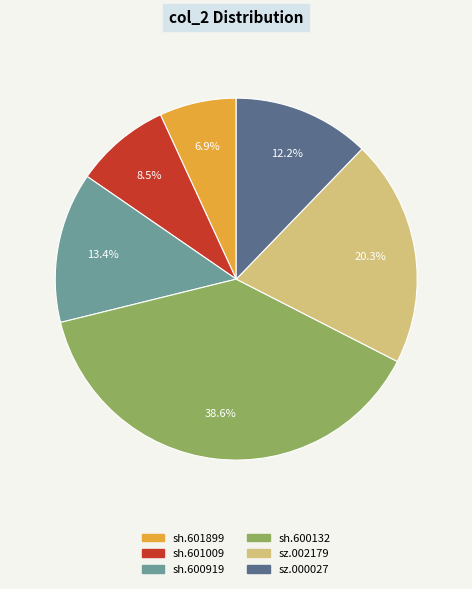

Rank the categories by value from lowest to highest.

sh.601899, sh.601009, sz.000027, sh.600919, sz.002179, sh.600132